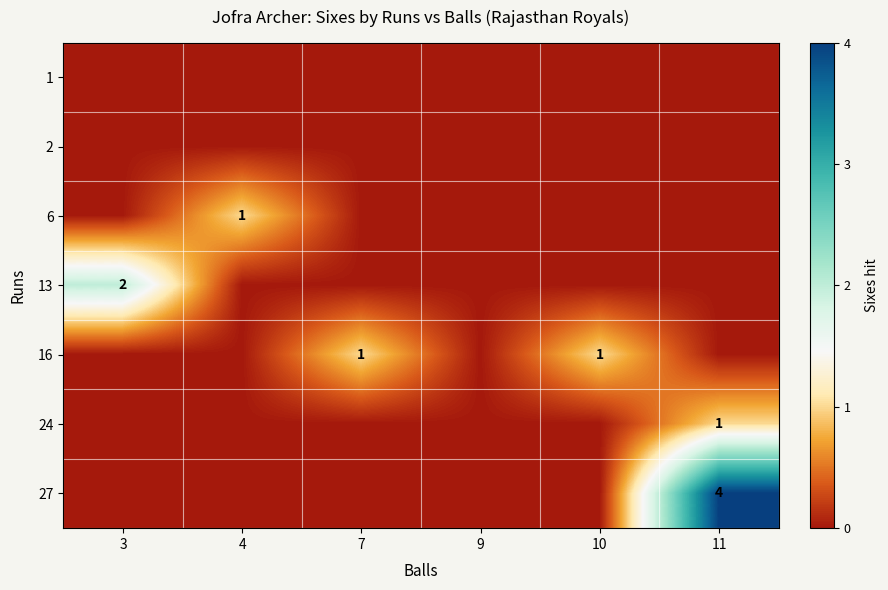

True or false: 27 has a value of 4 at 11.

True